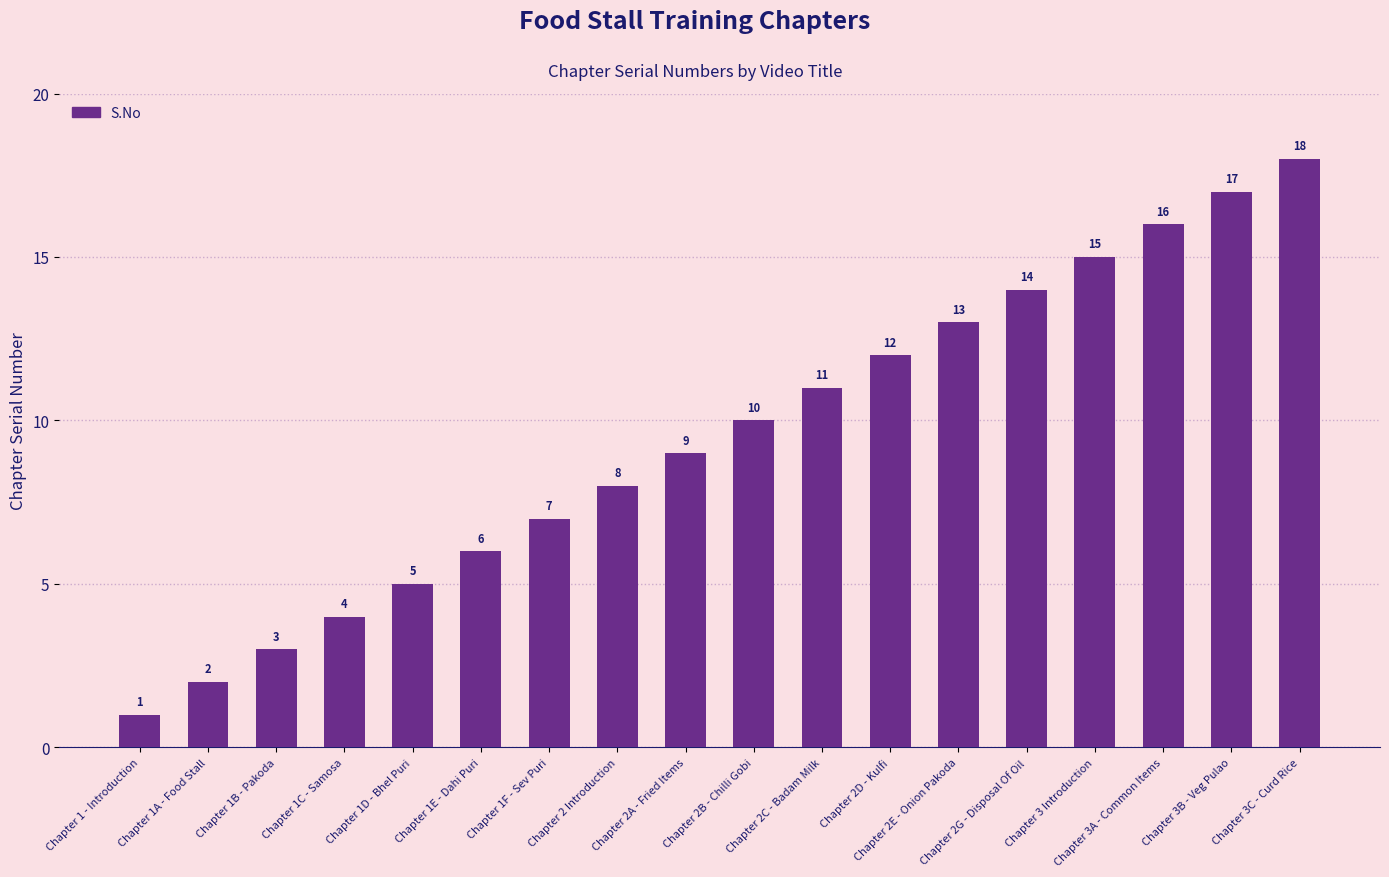

What is the ratio of the value at Chapter 1B - Pakoda to the value at Chapter 3B - Veg Pulao?

0.2